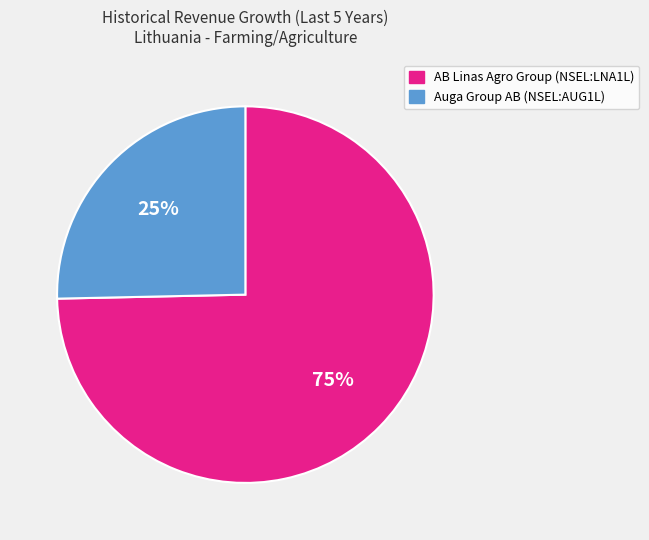

Which slice is the smallest?

Auga Group AB (NSEL:AUG1L)